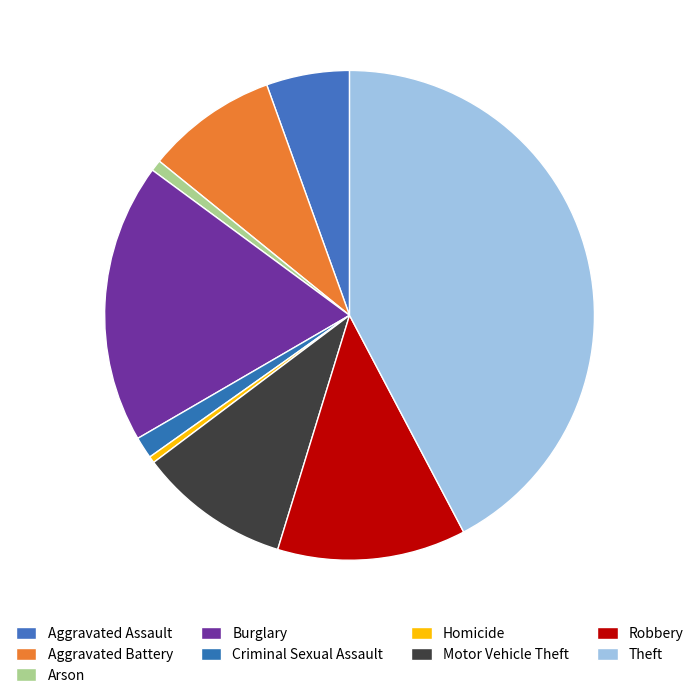

To the nearest percent, what percentage of the pie is Motor Vehicle Theft?

10%